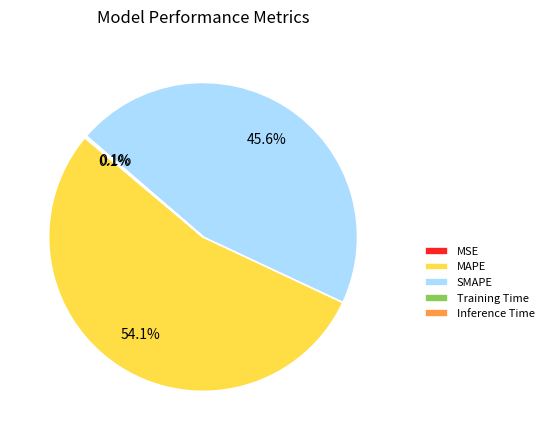

What portion of the pie excludes SMAPE?

54.4%